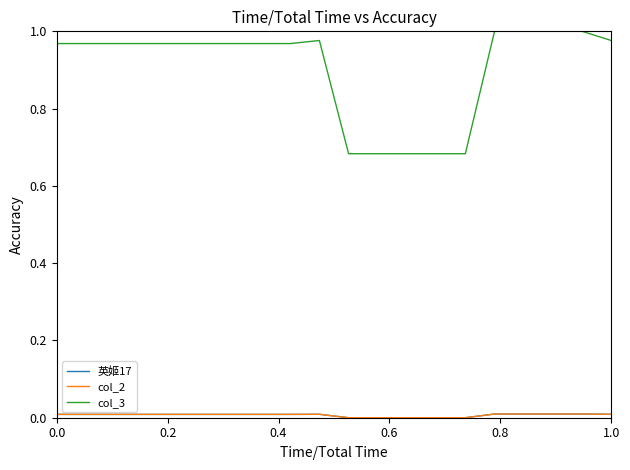

How many col_2 values are between 0 and 1?

20